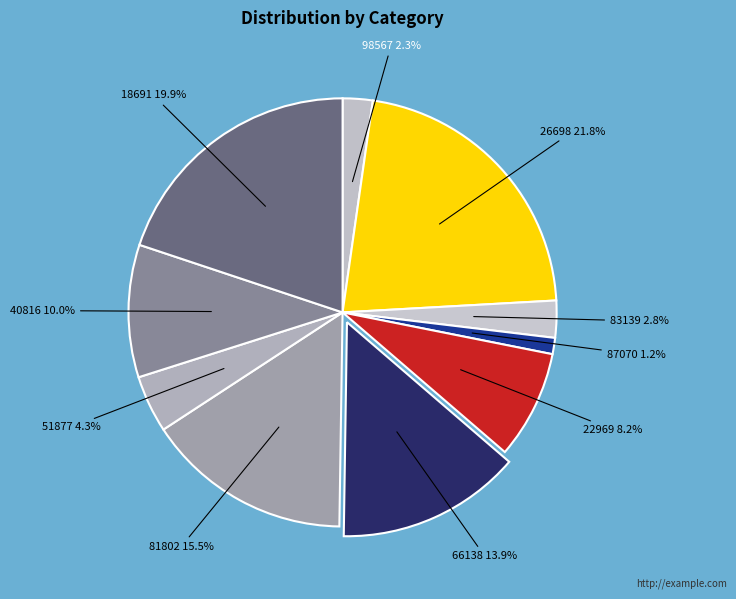

How much of the chart is everything except 26698?

78.2%